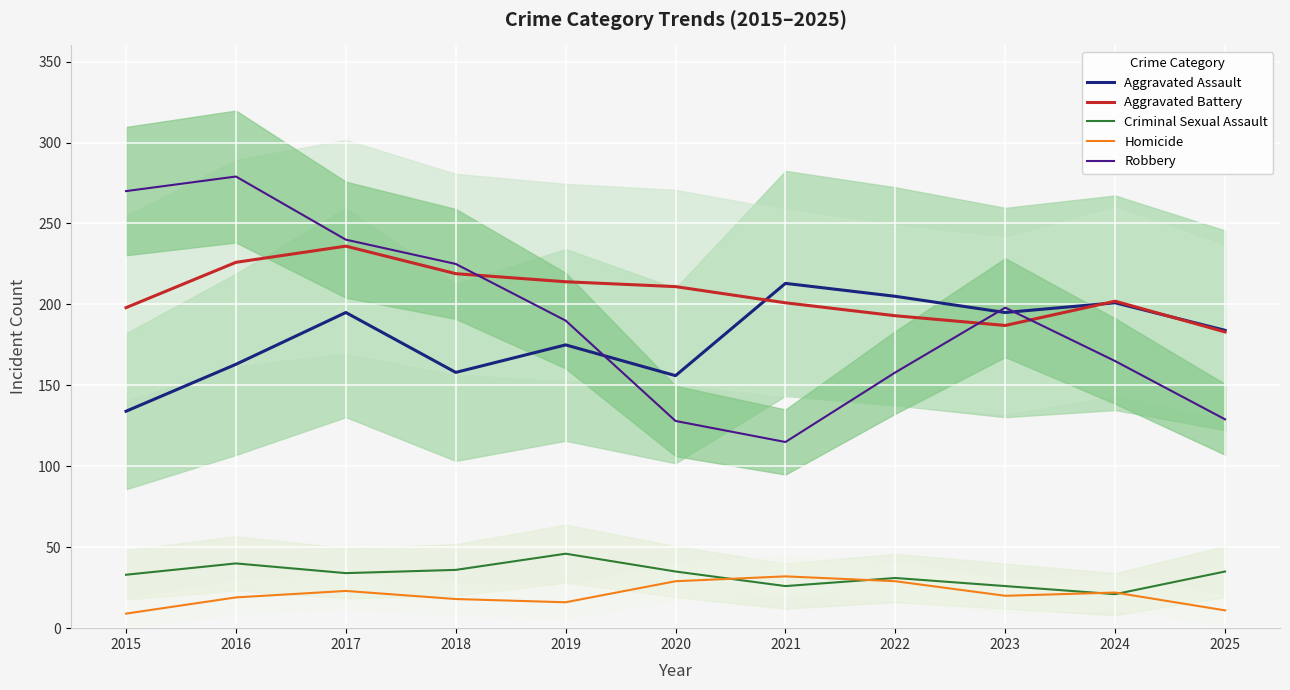

Is the value of Criminal Sexual Assault at 2025 greater than the value of Aggravated Assault at 2019?

No